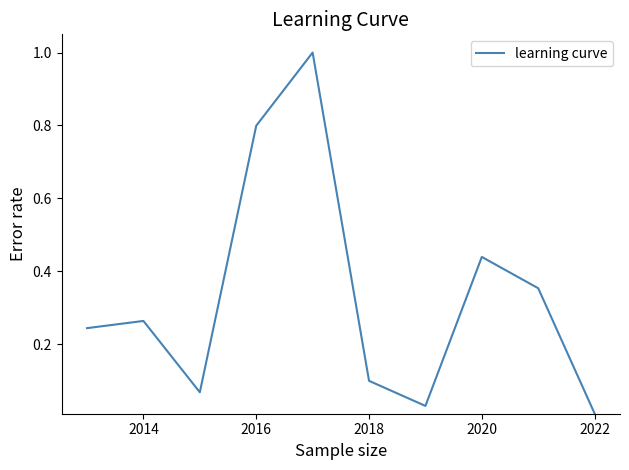

What is the greatest value displayed?

1.0